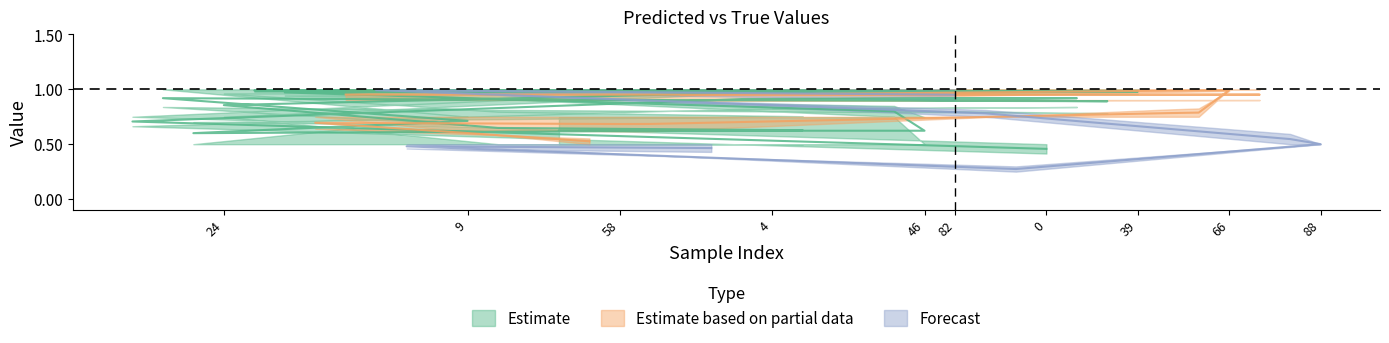

Rank the categories by y_true value from lowest to highest.

14, 91, 47, 59, 19, 46, 85, 88, 1, 8, 24, 34, 43, 52, 80, 83, 6, 9, 22, 41, 50, 58, 71, 95, 2, 4, 30, 37, 44, 82, 84, 90, 0, 3, 5, 39, 60, 64, 66, 79